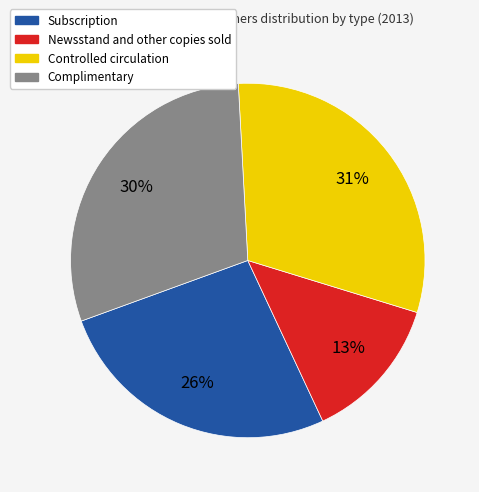

Count the number of slices in the pie.

4